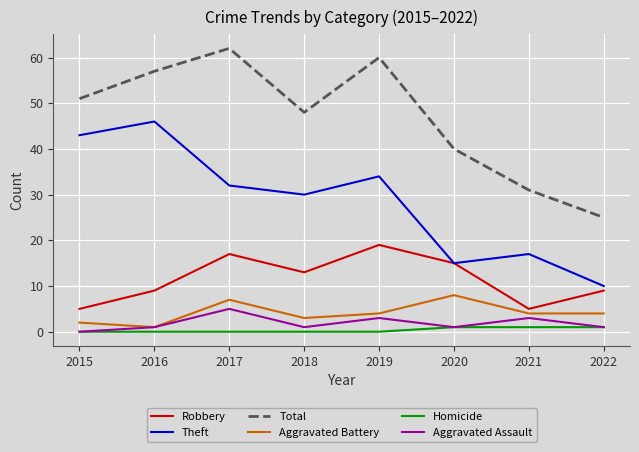

What is the highest value of the Theft series?

46